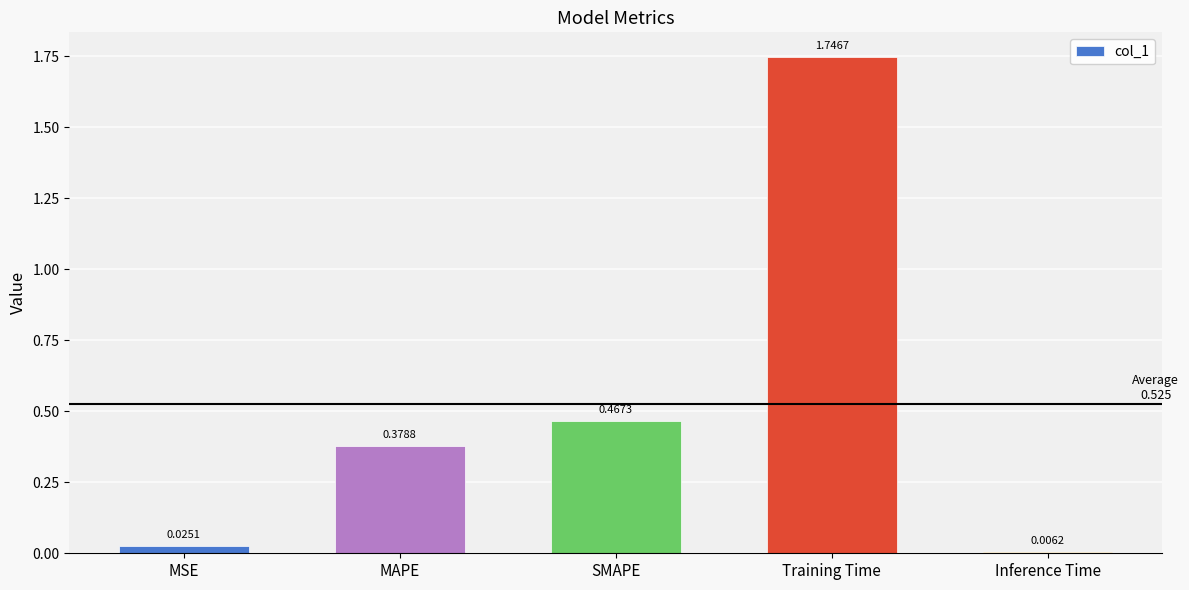

What position from the left is Inference Time?

5